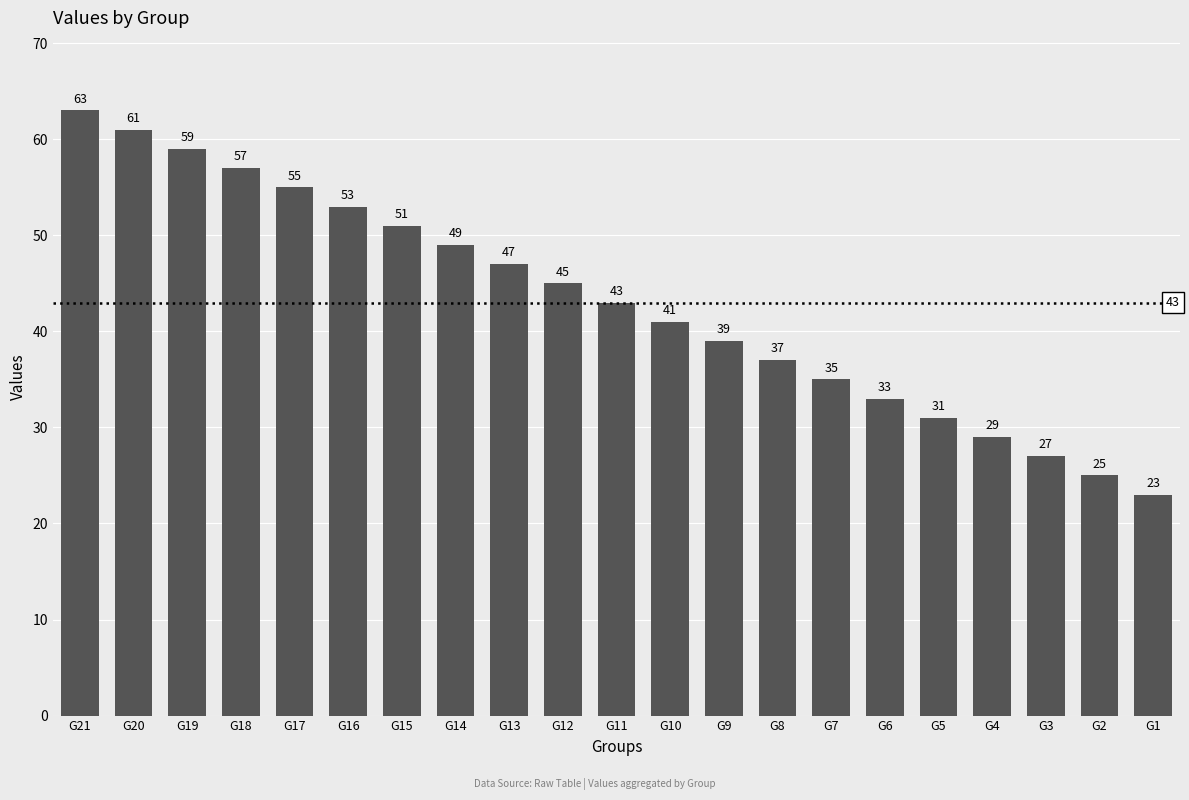

At which label is the value closest to 43?

G11